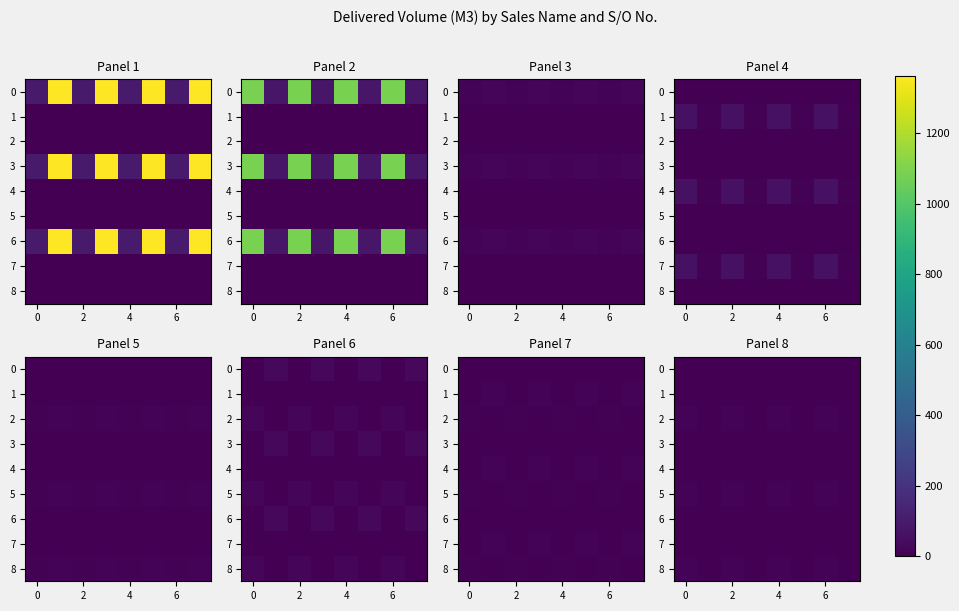

Is the value of 7 at 2 greater than the value of 6 at 6?

No